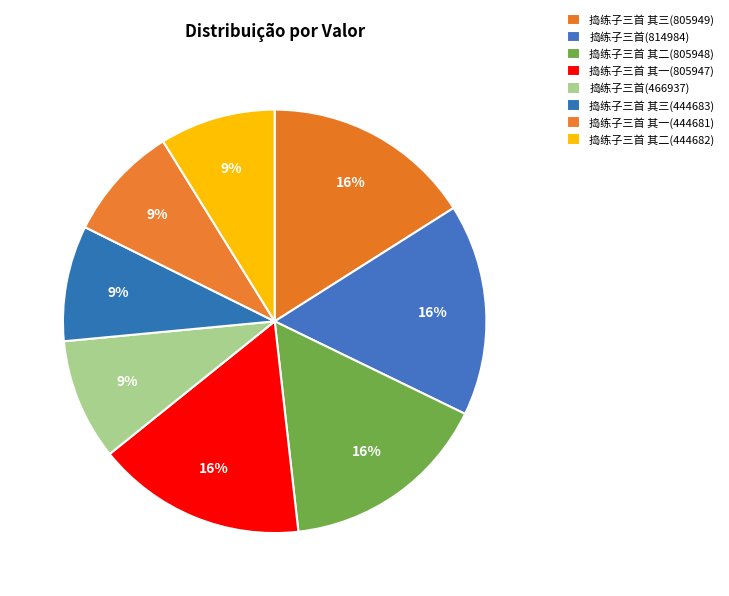

How many segments does this pie chart have?

8